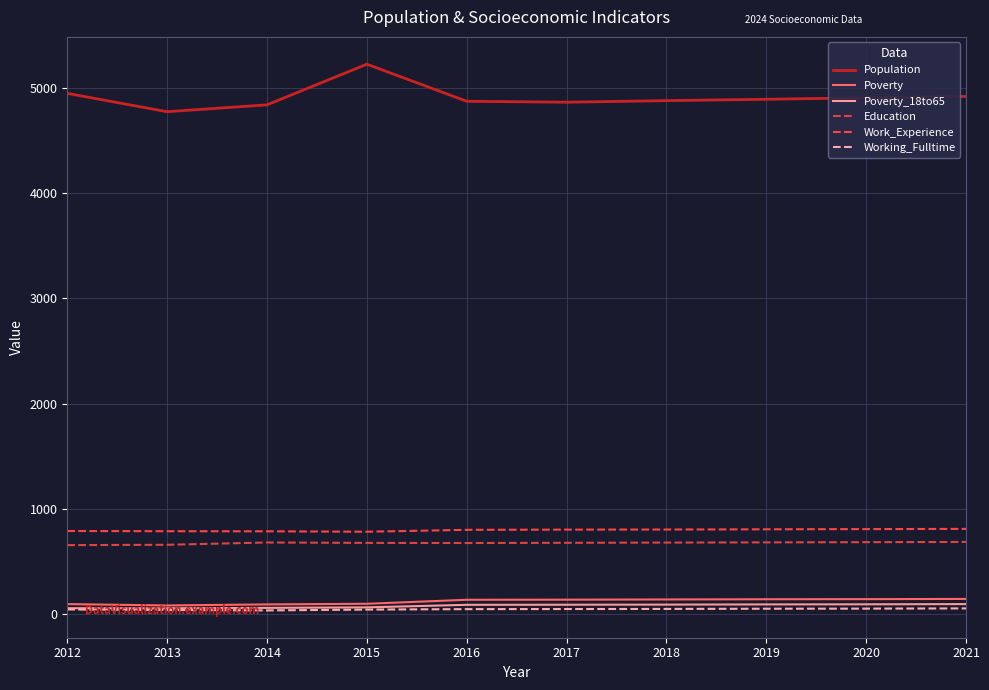

What are all the series names shown in the legend?

Population, Poverty, Poverty_18to65, Education, Work_Experience, Working_Fulltime